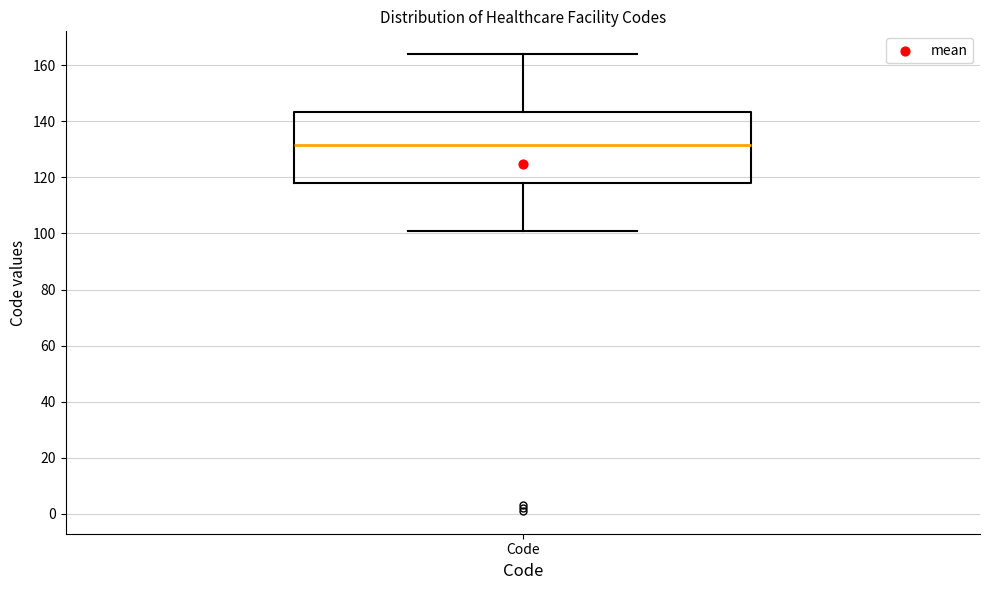

Where does the lower whisker of the box for Code end on the y-axis? The values are not printed on the chart, so give them approximately, as read against the axis.

102